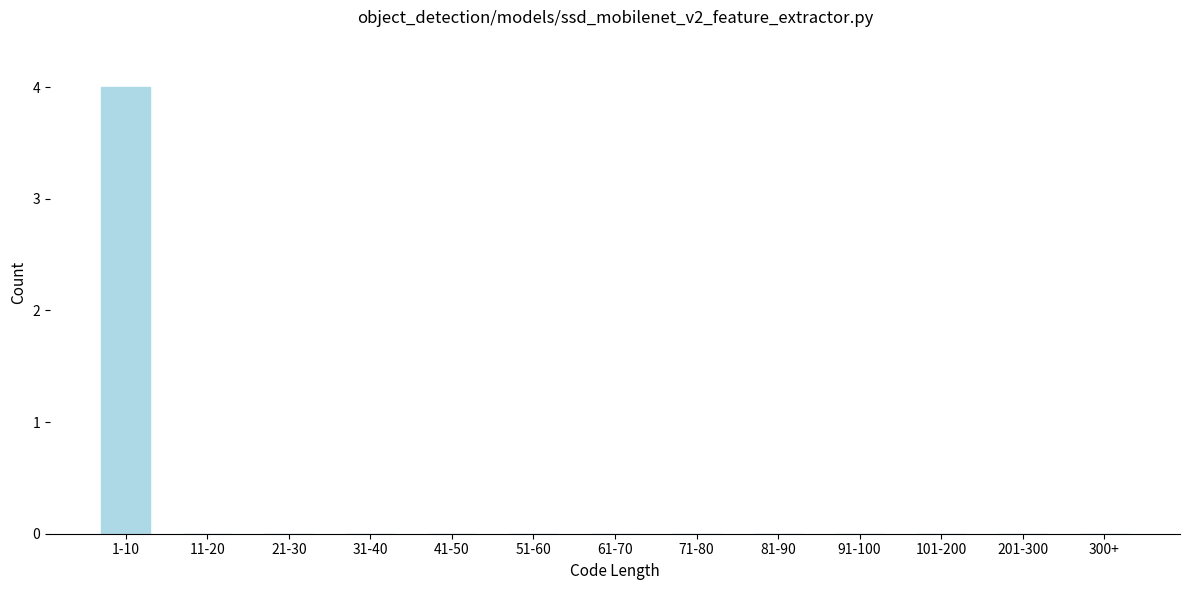

Reading left to right, list all the values displayed in this chart.

1-10=4	11-20=0	21-30=0	31-40=0	41-50=0	51-60=0	61-70=0	71-80=0	81-90=0	91-100=0	101-200=0	201-300=0	300+=0